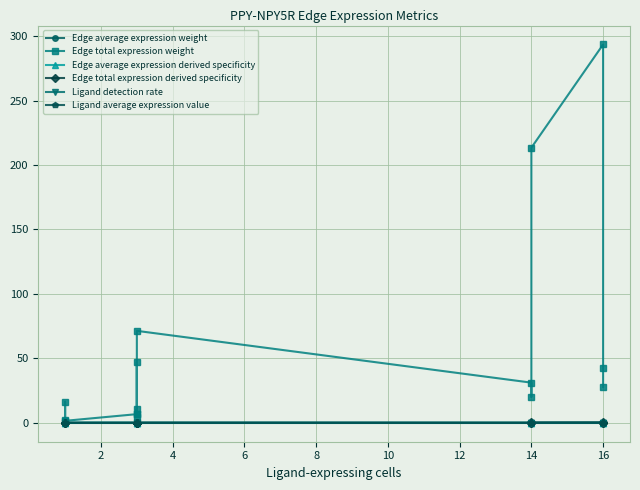

After their last crossing, which series has the higher values: Edge total expression derived specificity or Ligand detection rate?

Edge total expression derived specificity